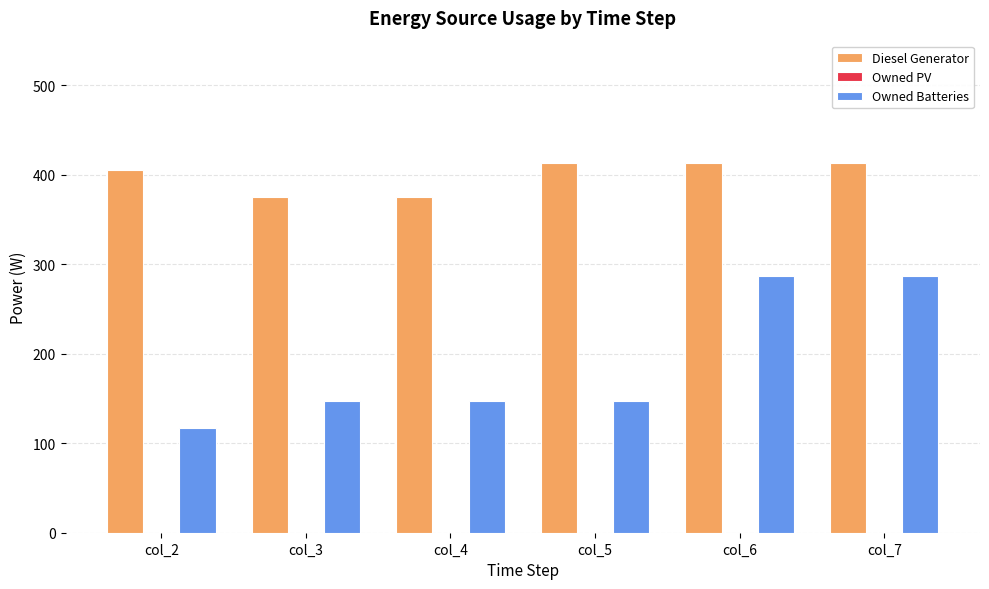

What is the maximum value shown in the chart?

413.0